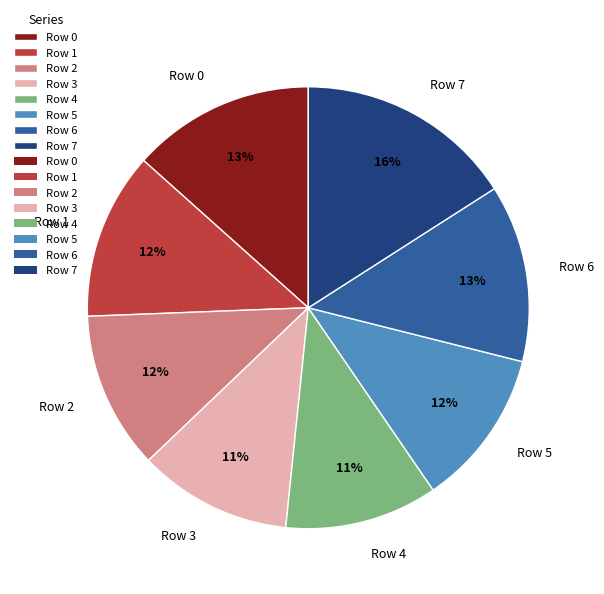

True or false: Row 2 accounts for 1% of the total.

False